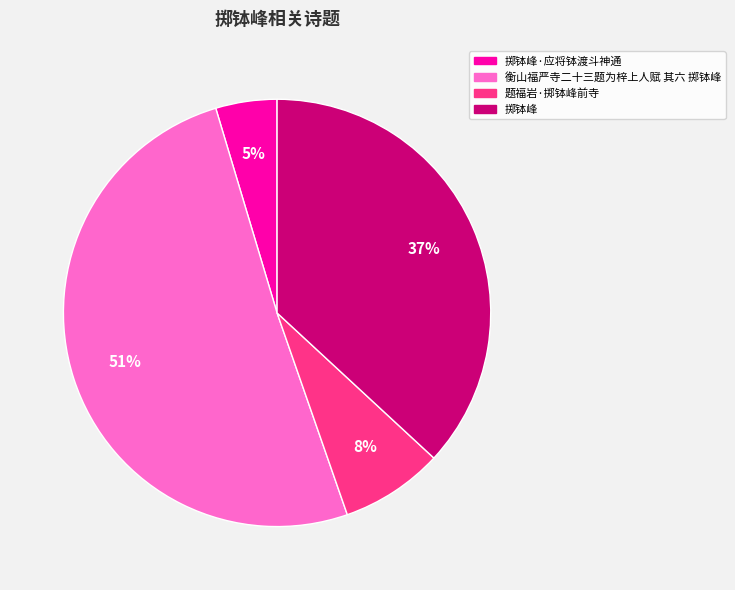

Approximately how many times larger is the value at 掷钵峰·应将钵渡斗神通 compared to 题福岩·掷钵峰前寺?

0.6